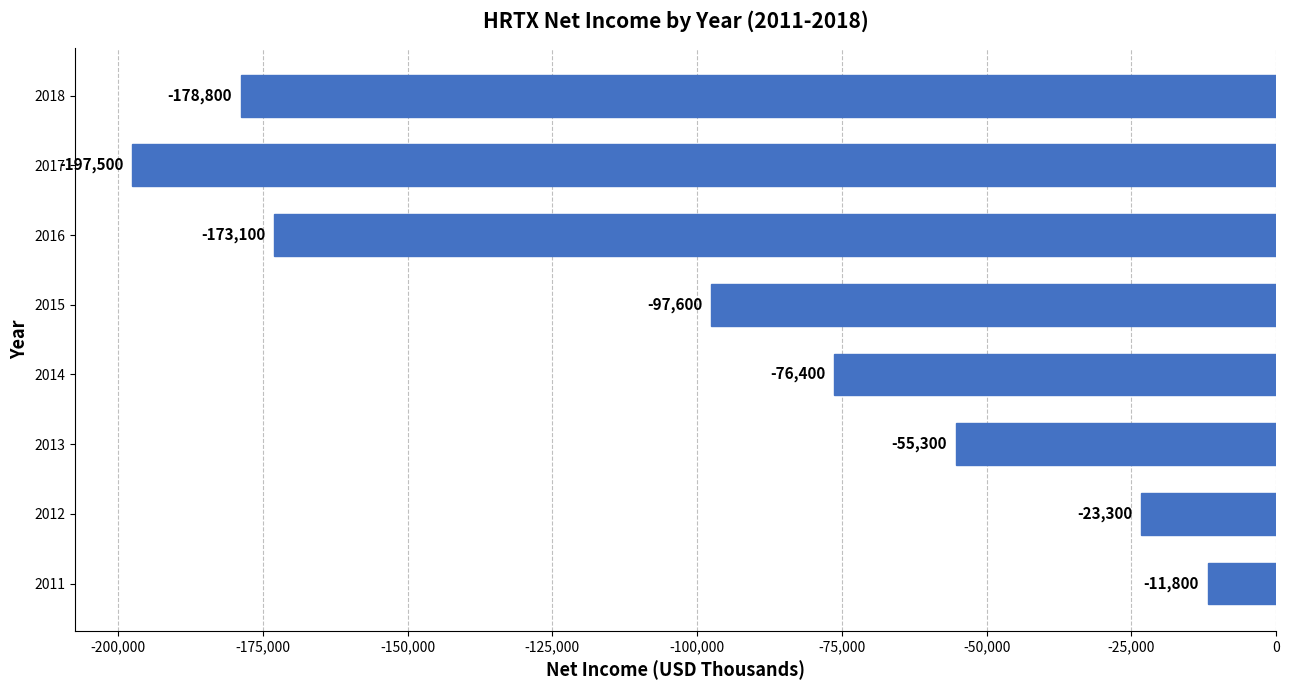

What is the greatest value displayed?

-11800